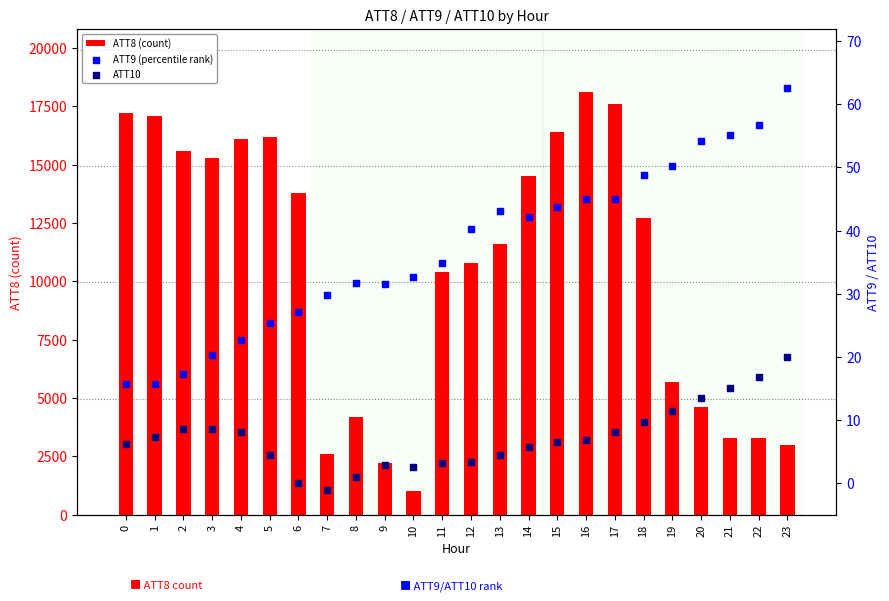

Which series reaches the maximum Y coordinate?

ATT8 (count)